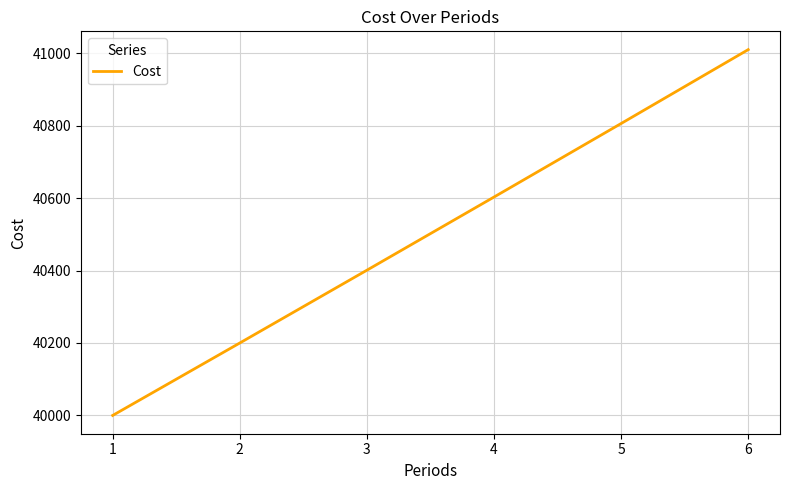

At which category does the chart reach its peak across all series?

6